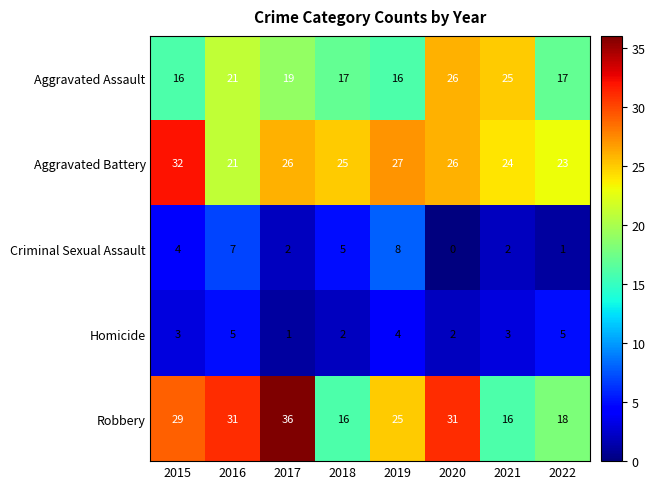

Count the number of categories in the chart.

8